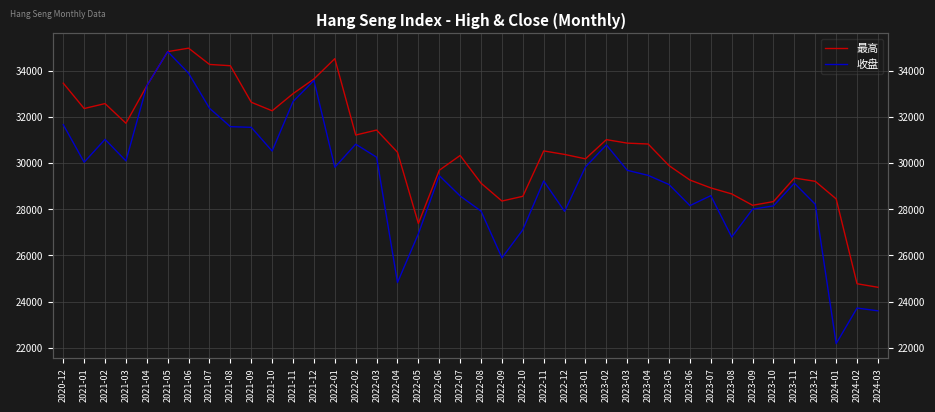

What is the label of the 27th point from the right?

2022-01